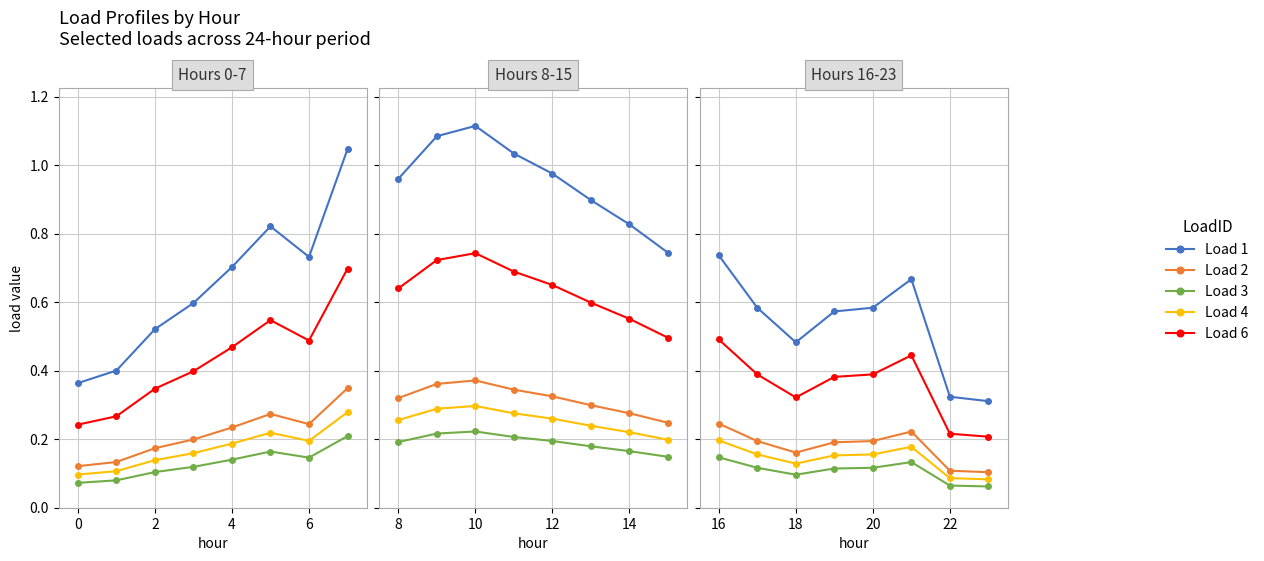

True or false: Load 6 and Load 4 cross at least once.

False